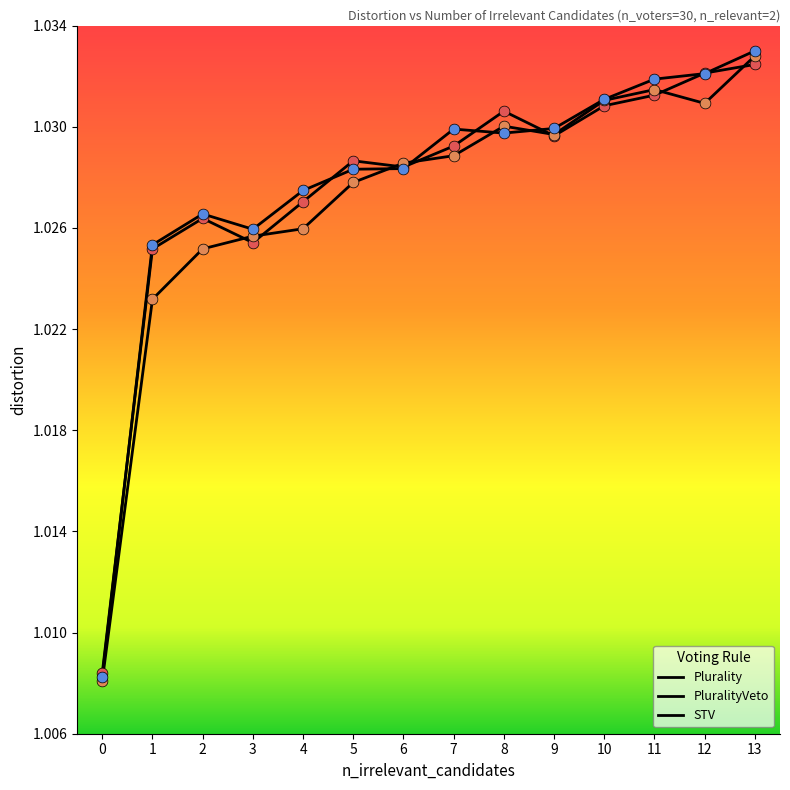

Which series has the largest total across all categories?

STV